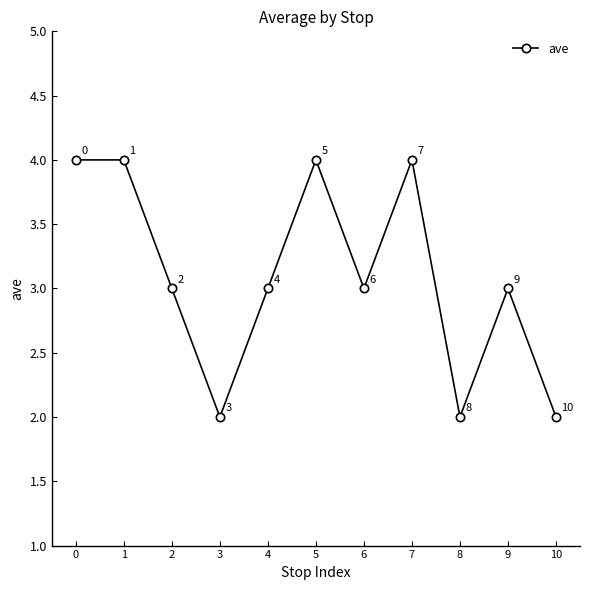

How many interior local valleys (lower than both neighbors) does the data have?

3